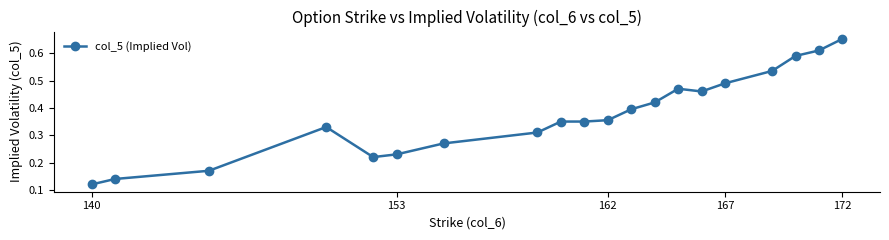

Count the values in the range 0 to 1.

20